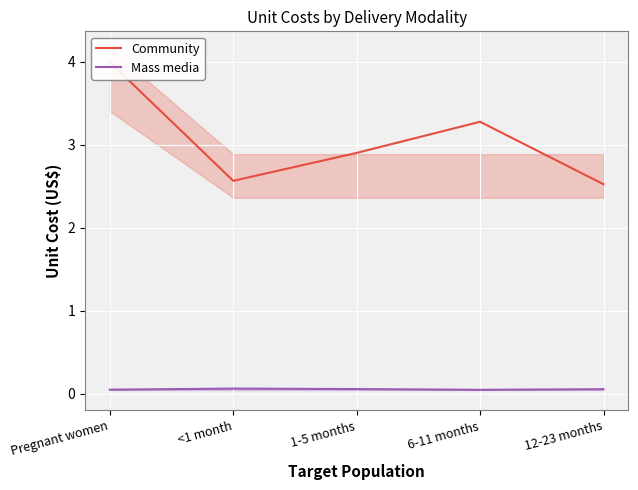

Does the chart display data point markers on the line(s)?

No